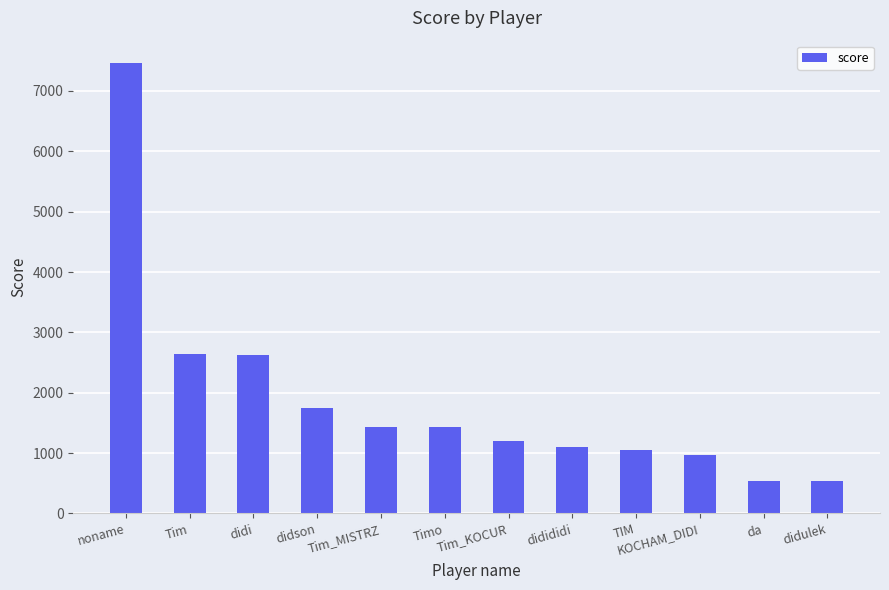

How many data points are less than 1425?

6